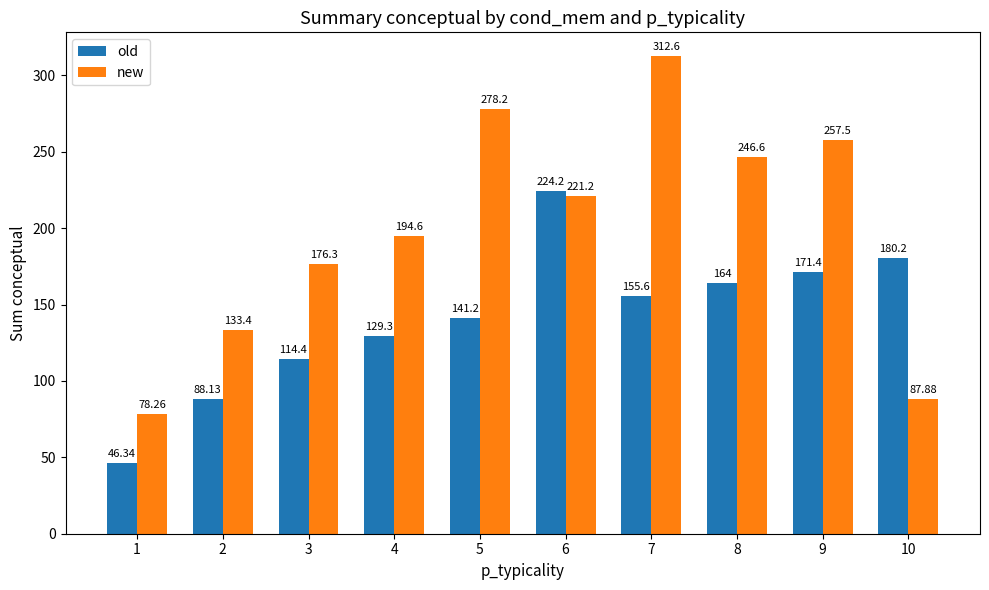

At 3, list the series in order from smallest to largest.

old, new